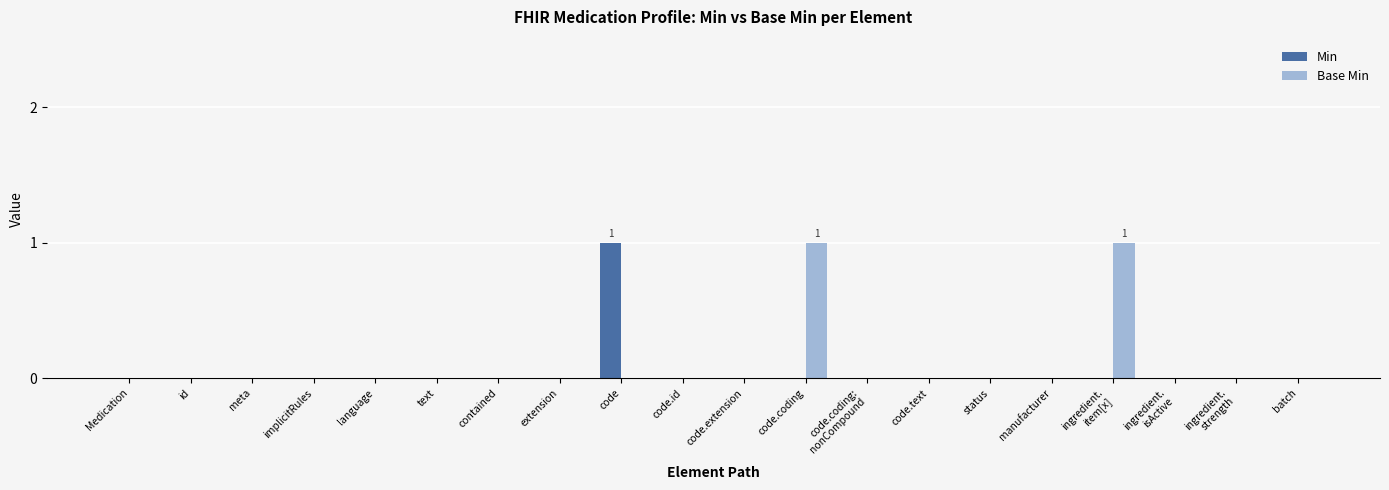

At which label does Min reach its peak?

code